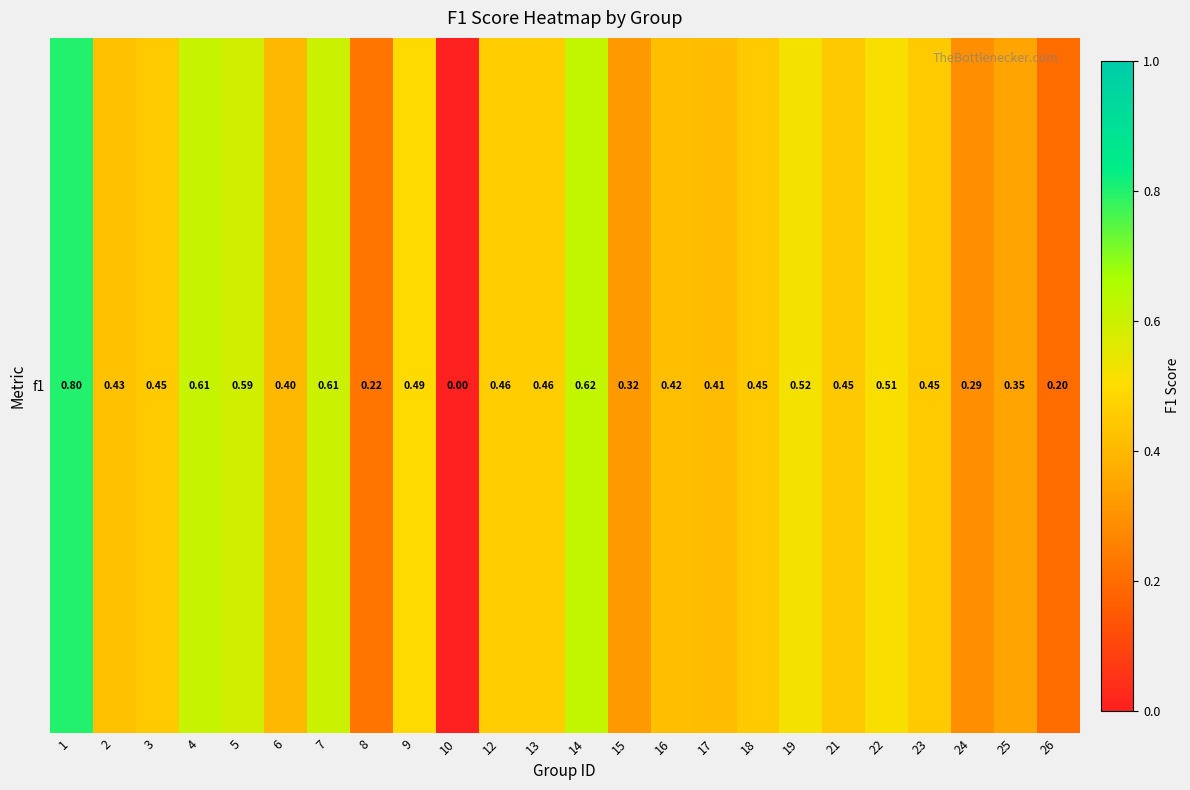

Rank the categories by value from highest to lowest.

1, 14, 4, 7, 5, 19, 22, 9, 12, 13, 18, 3, 23, 21, 2, 16, 17, 6, 25, 15, 24, 8, 26, 10